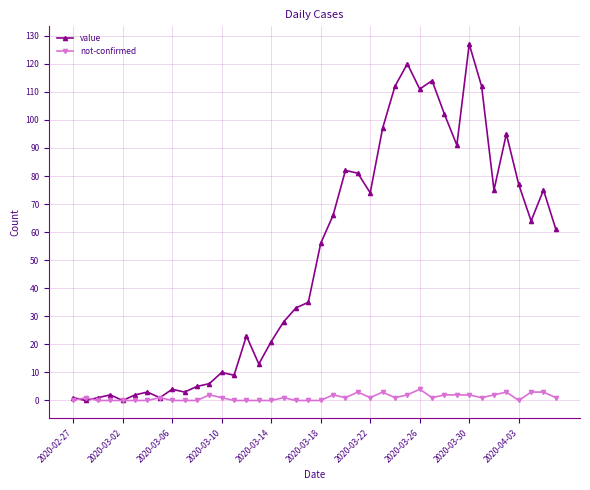

What is the greatest value displayed?

127